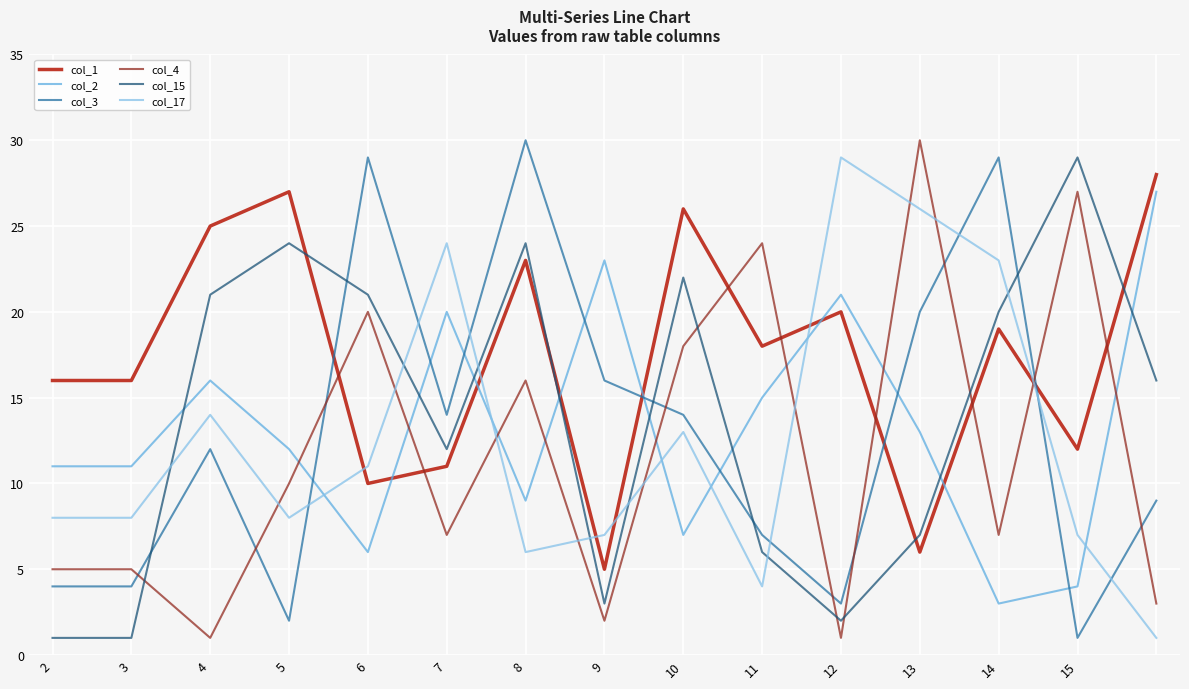

After their last crossing, which series has the higher values: col_17 or col_15?

col_15